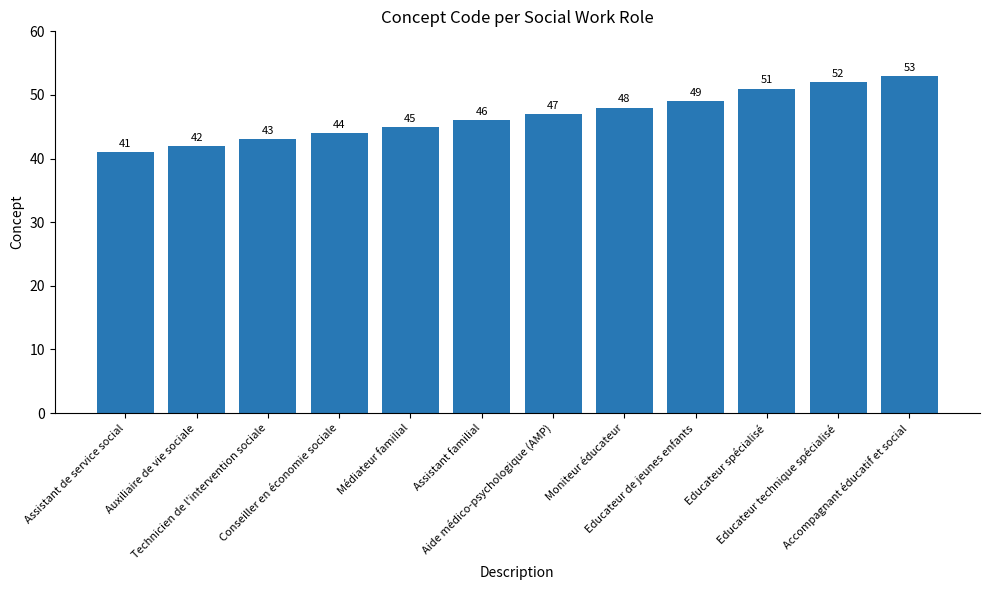

The value at Educateur de jeunes enfants is 76. True or false?

False